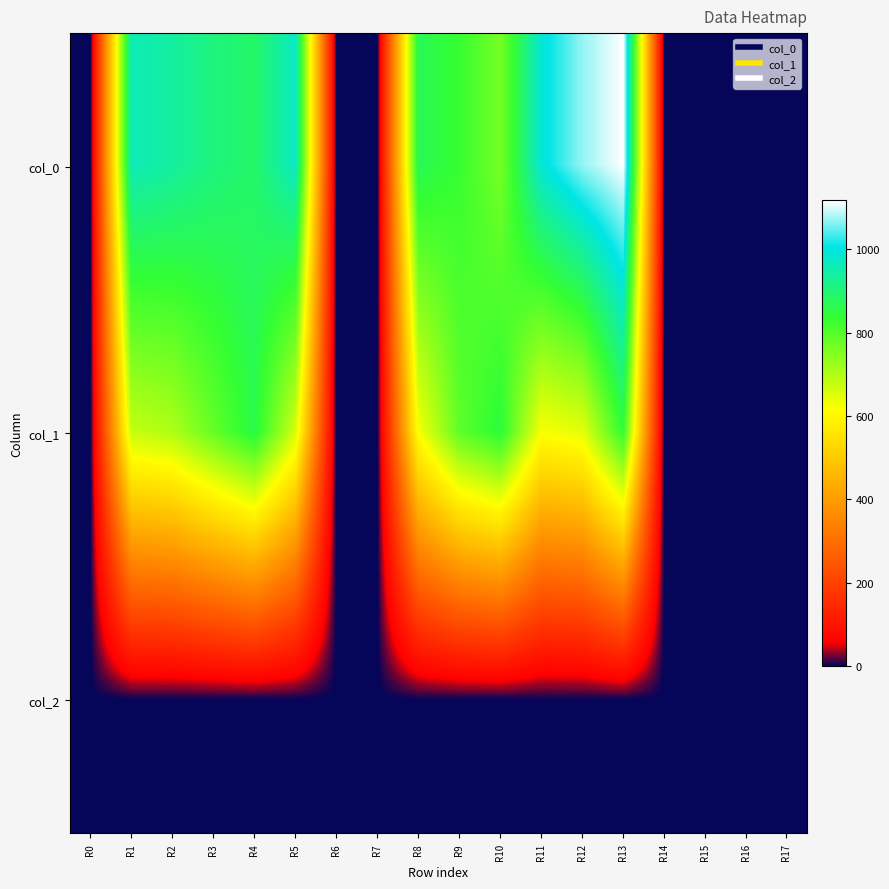

Reading left to right, what are all the values shown in this chart?

col_0: R0=0.0	R1=960.0	R2=940.0	R3=906.7	R4=886.7	R5=973.3	R6=0.0	R7=0.0	R8=870.0	R9=833.3	R10=763.3	R11=990.0	R12=1070.0	R13=1116.7	R14=0.0	R15=0.0	R16=0.0	R17=0.0
col_1: R0=0.0	R1=678.4	R2=702.0	R3=783.0	R4=860.6	R5=661.5	R6=0.0	R7=0.0	R8=621.0	R9=789.8	R10=850.5	R11=621.0	R12=644.6	R13=840.4	R14=0.0	R15=0.0	R16=0.0	R17=0.0
col_2: R0=0.0	R1=2.0	R2=2.0	R3=2.0	R4=2.0	R5=2.0	R6=0.0	R7=0.0	R8=2.0	R9=2.0	R10=2.0	R11=2.0	R12=2.0	R13=2.0	R14=0.0	R15=0.0	R16=0.0	R17=0.0